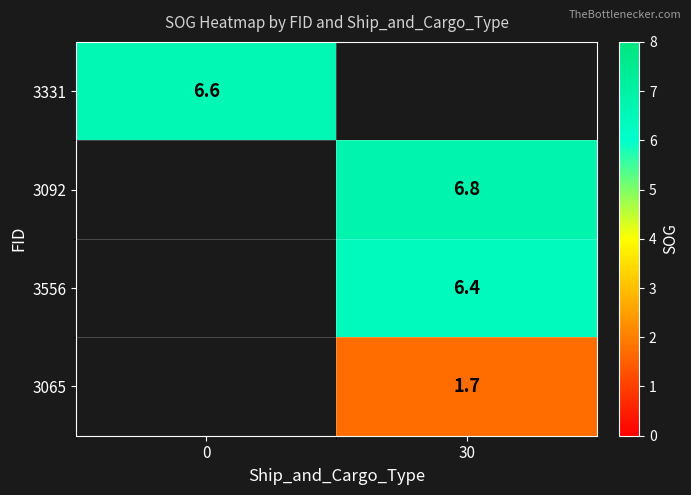

The 3092 series shows 4.4 at 30. True or false?

False